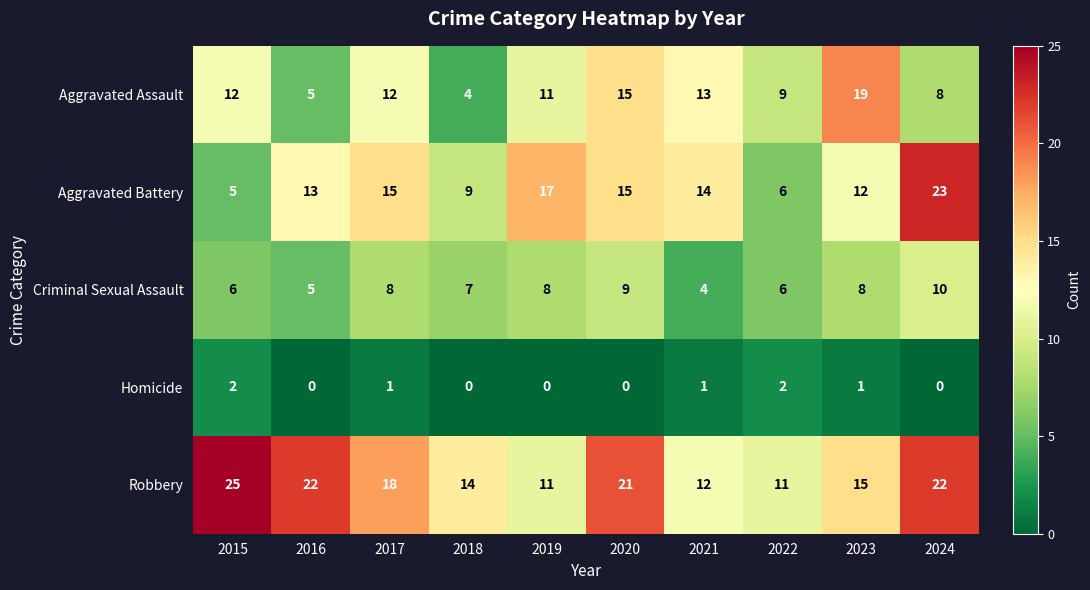

The Robbery series shows 18 at 2017. True or false?

True